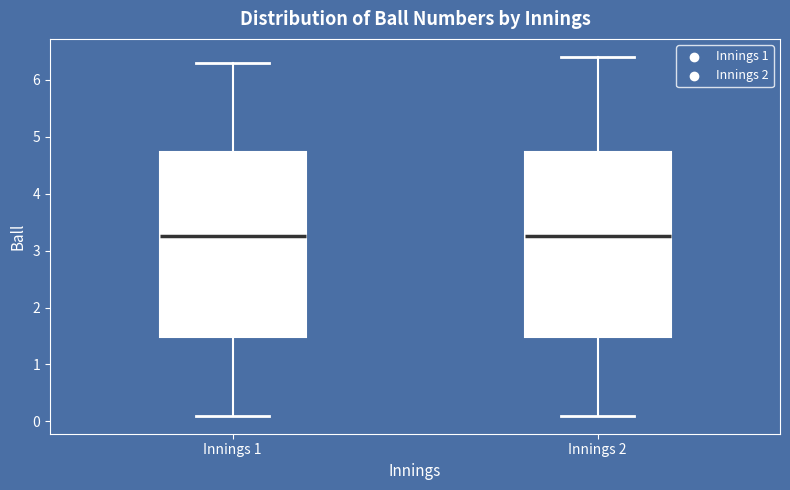

Reading left to right, read every box against the y-axis: the position of its median line, the range the box covers, and the ends of its whiskers. The values are not printed on the chart, so give them approximately, as read against the axis.

Innings 1: median 3.3, box 1.5 to 4.7, whiskers 0.1 to 6.3
Innings 2: median 3.3, box 1.5 to 4.7, whiskers 0.1 to 6.4